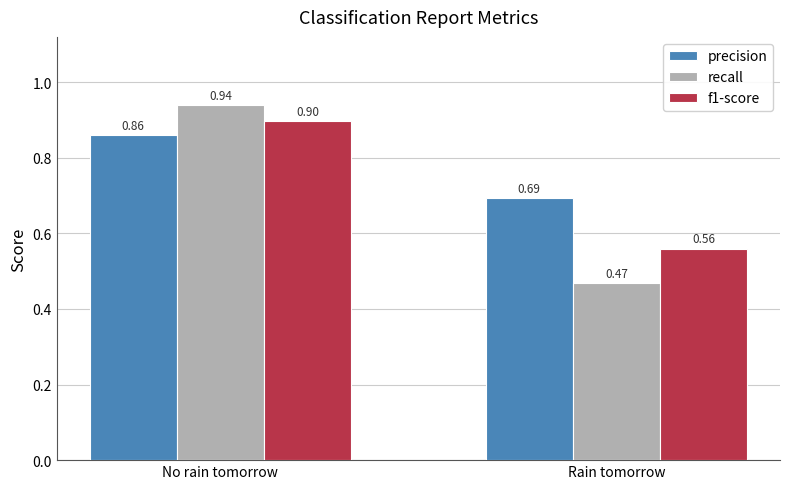

Which series changed the most between No rain tomorrow and Rain tomorrow?

recall